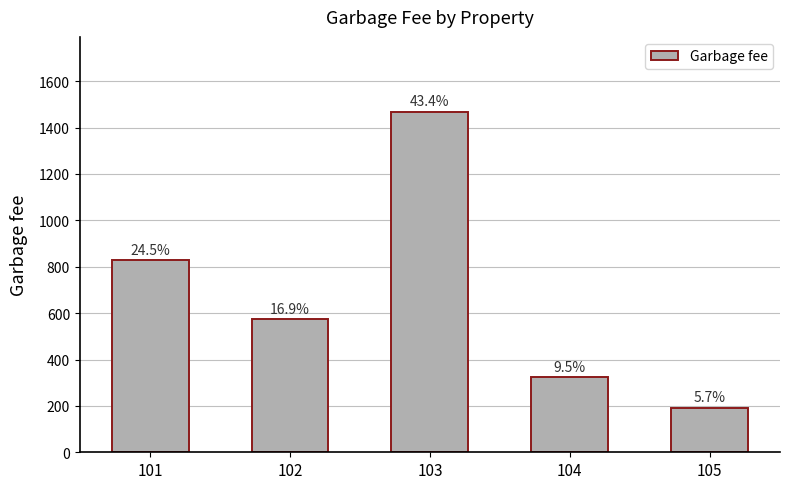

What is the approximate value at 103?

1468.1